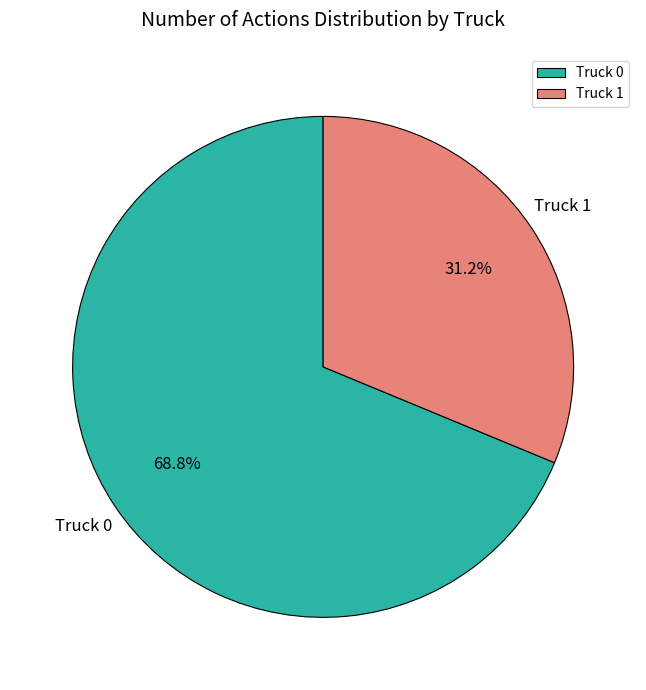

Which category has the biggest portion of the pie?

Truck 0